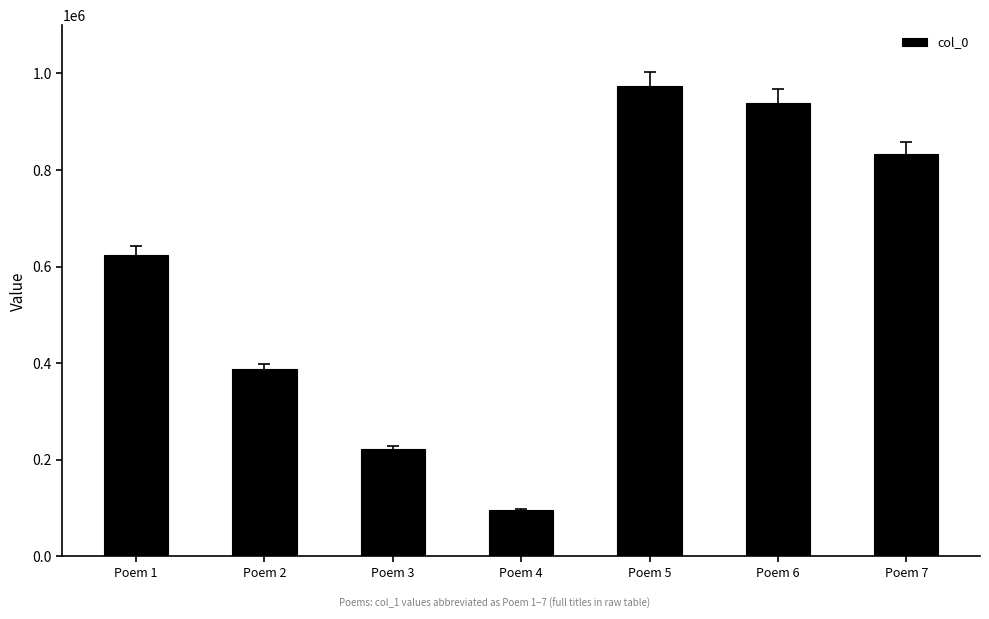

What is the sum of the values at Poem 6 and Poem 7?

1772612